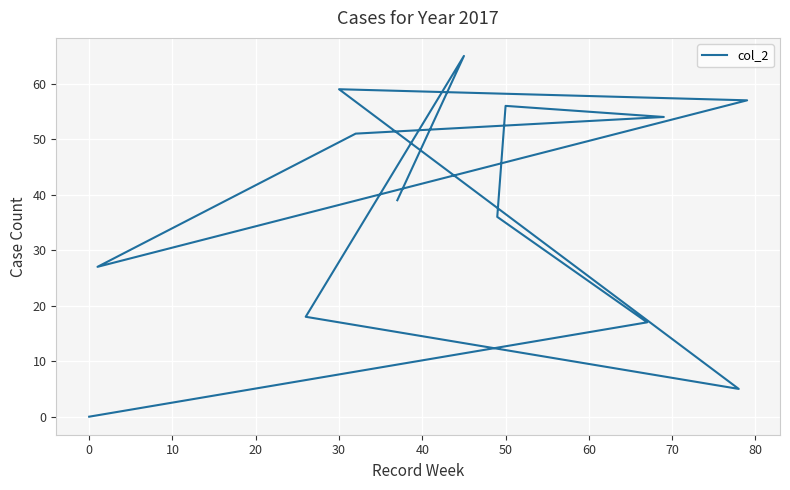

What is the difference between the maximum and minimum values?

65